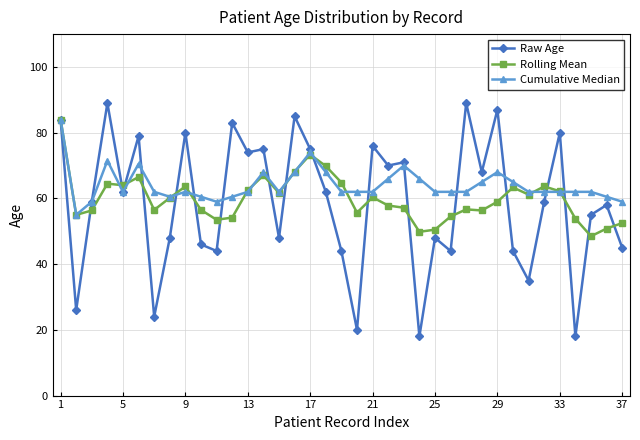

What is the difference between the maximum and minimum values in the Rolling Mean series?

35.5